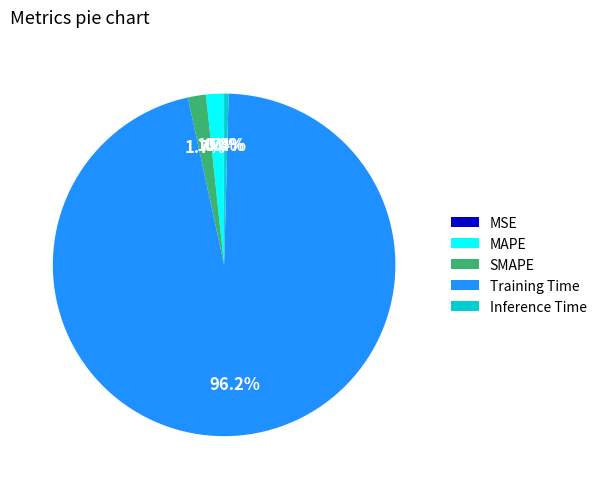

What is the largest slice in the pie chart?

Training Time